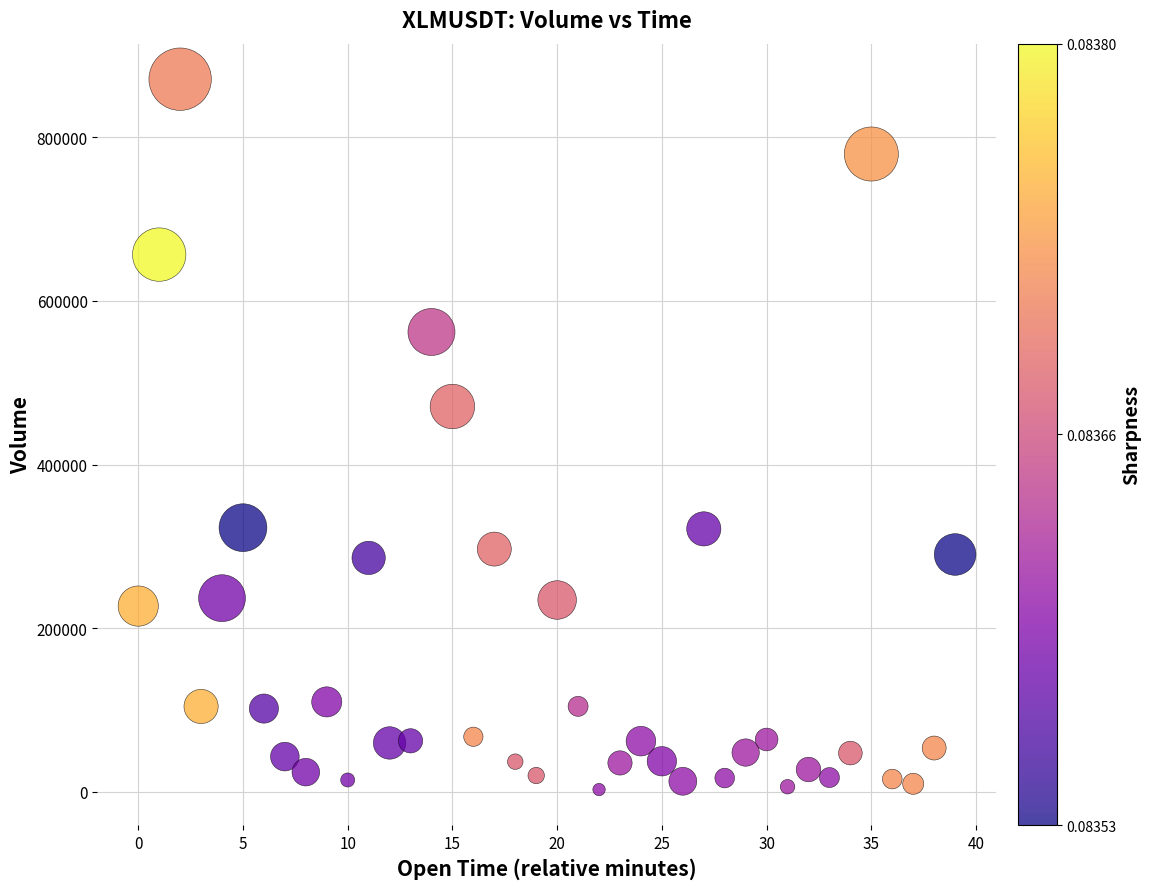

What is the range of Y values (max minus min)?

868167